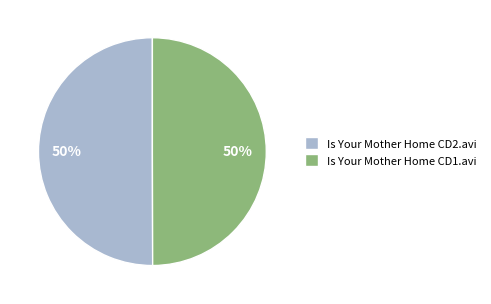

Approximately how many times larger is the value at Is Your Mother Home CD1.avi compared to Is Your Mother Home CD2.avi?

1.0